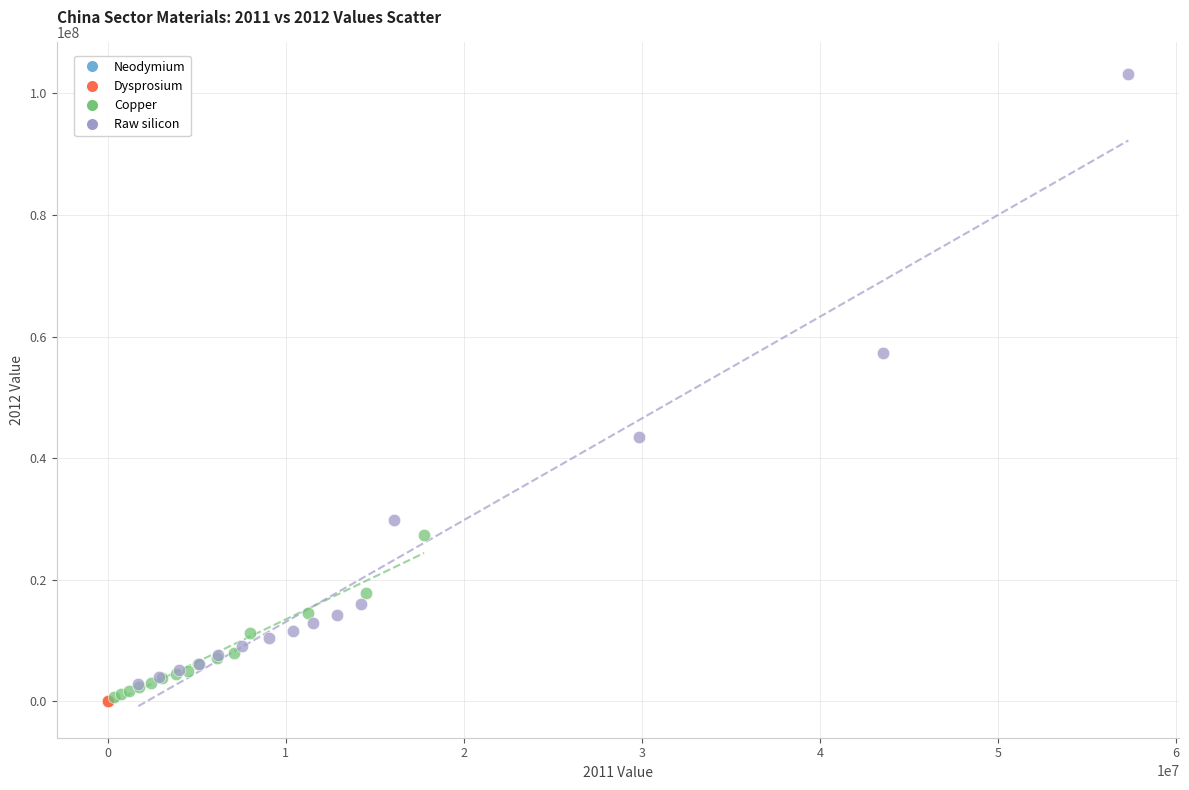

Which series reaches the maximum Y coordinate?

Raw silicon